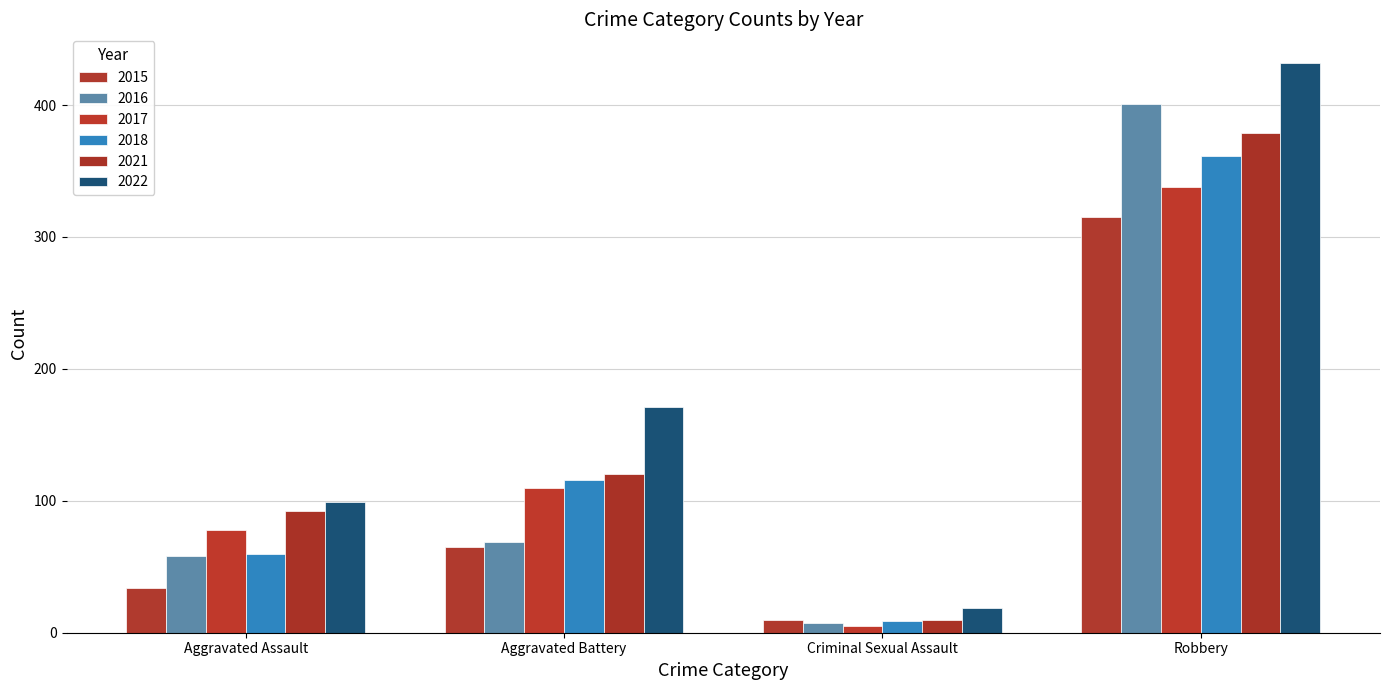

Rank the categories by 2017 value from highest to lowest.

Robbery, Aggravated Battery, Aggravated Assault, Criminal Sexual Assault